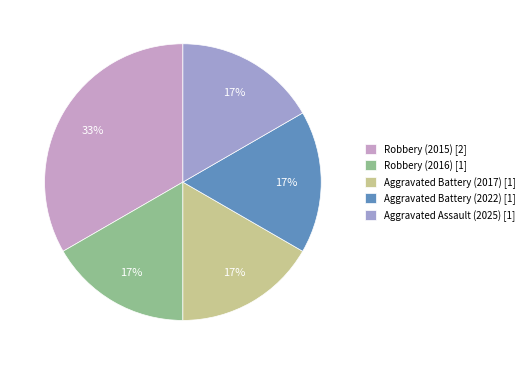

What is the largest slice in the pie chart?

Robbery (2015)